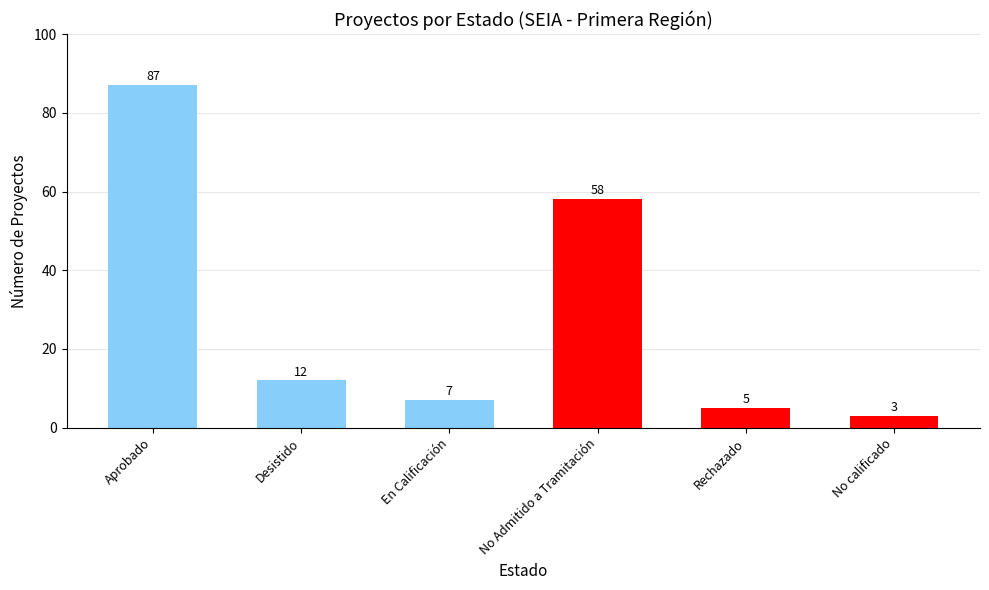

Is it true that the value at Aprobado is 87?

True